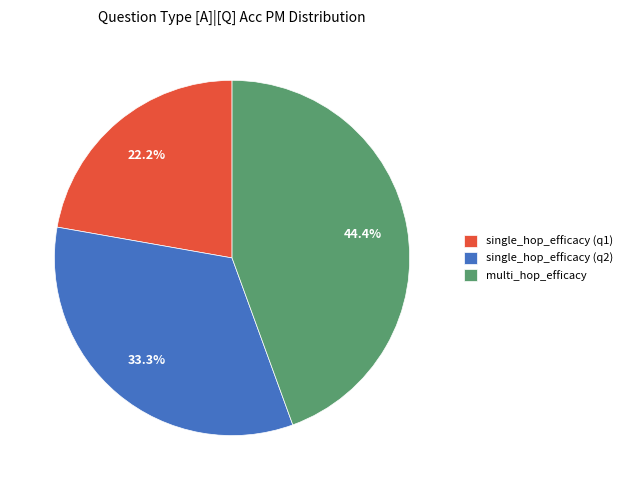

Rank the categories by value from highest to lowest.

multi_hop_efficacy, single_hop_efficacy (q2), single_hop_efficacy (q1)